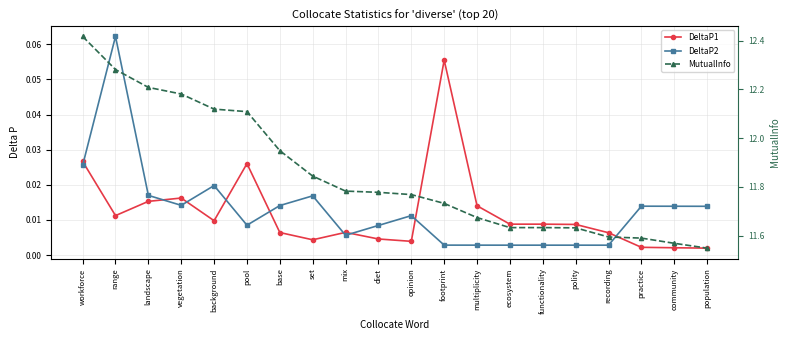

What is the highest value of the DeltaP1 series?

0.1